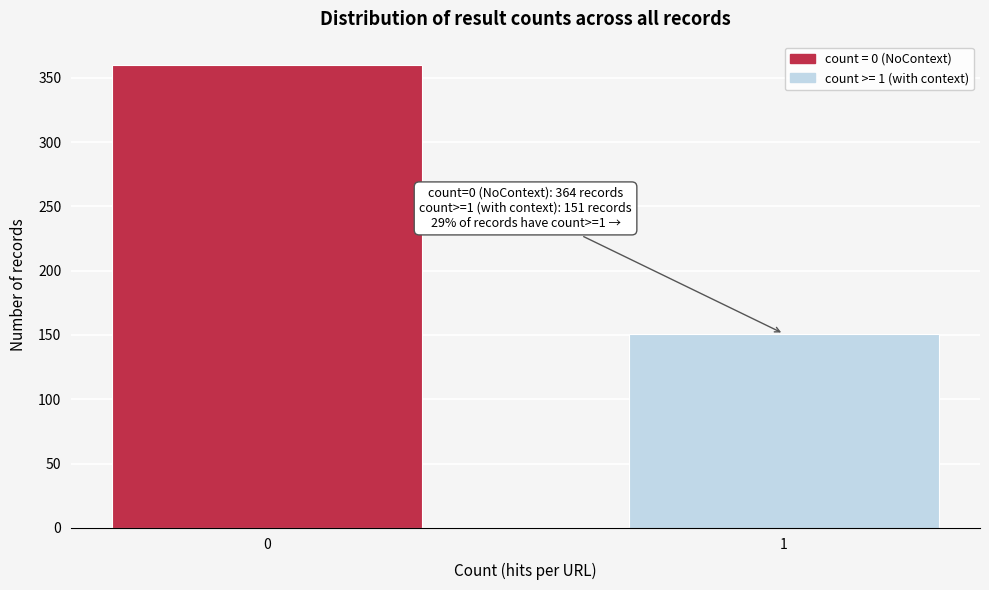

Reading right to left, extract all data points from this chart.

1=151	0=360